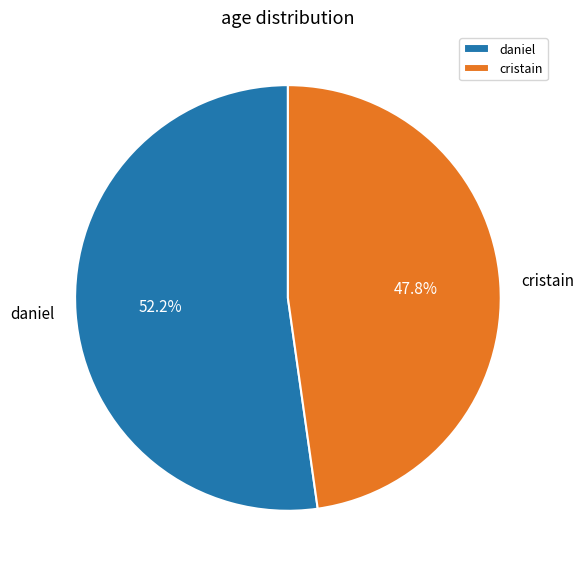

Which has a higher value, daniel or cristain?

daniel